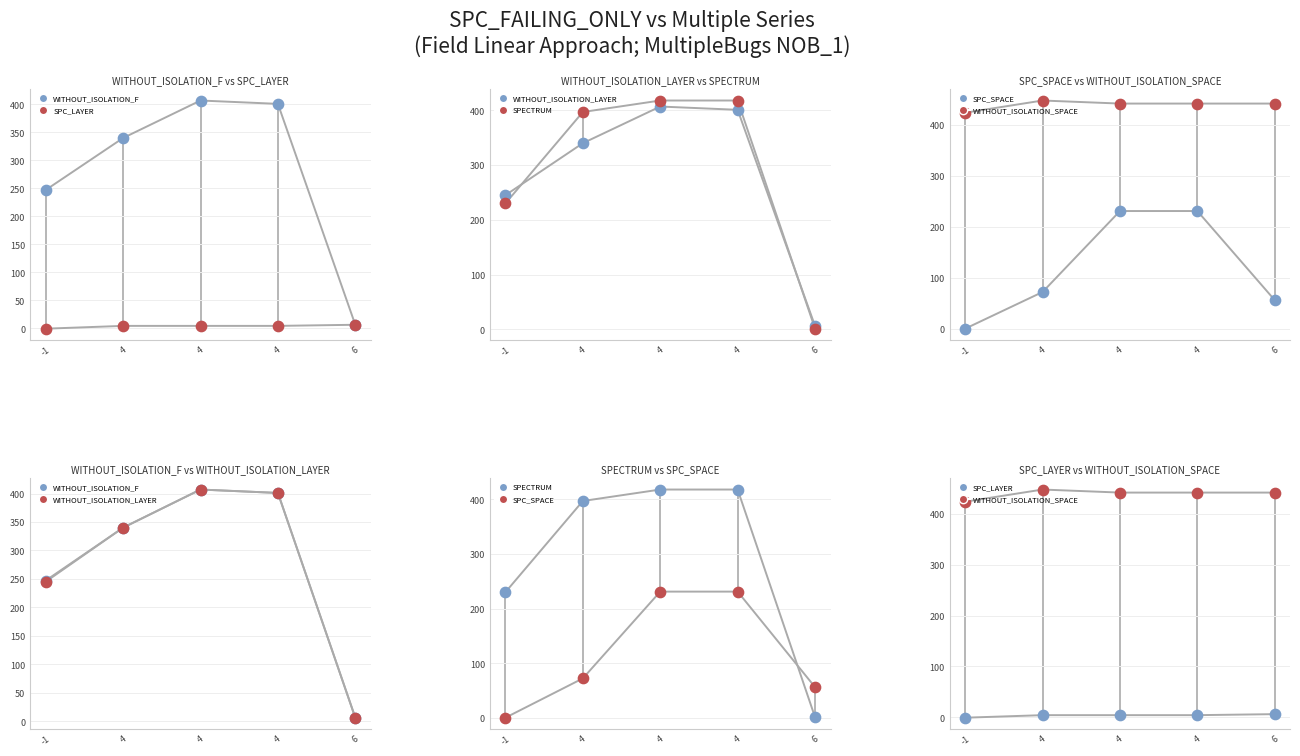

Which series has the largest total across all categories?

WITHOUT_ISOLATION_SPACE